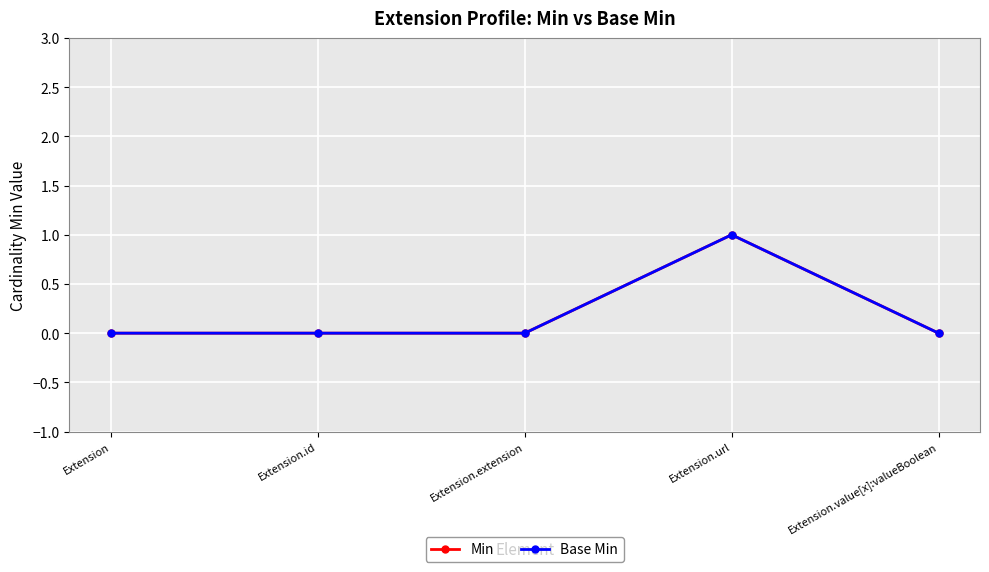

True or false: Min and Base Min intersect in this chart.

False